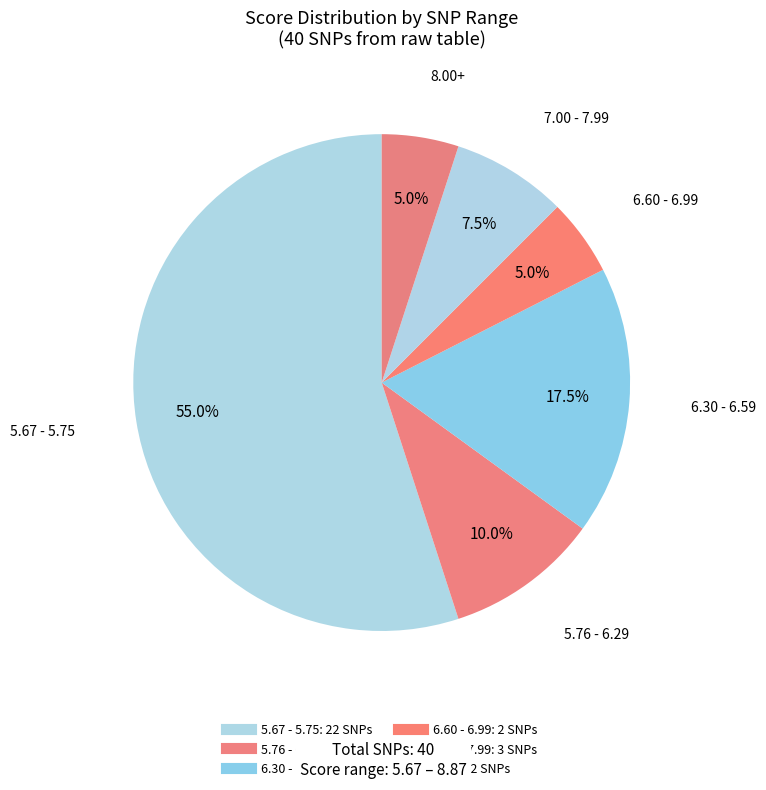

How many segments does this pie chart have?

6